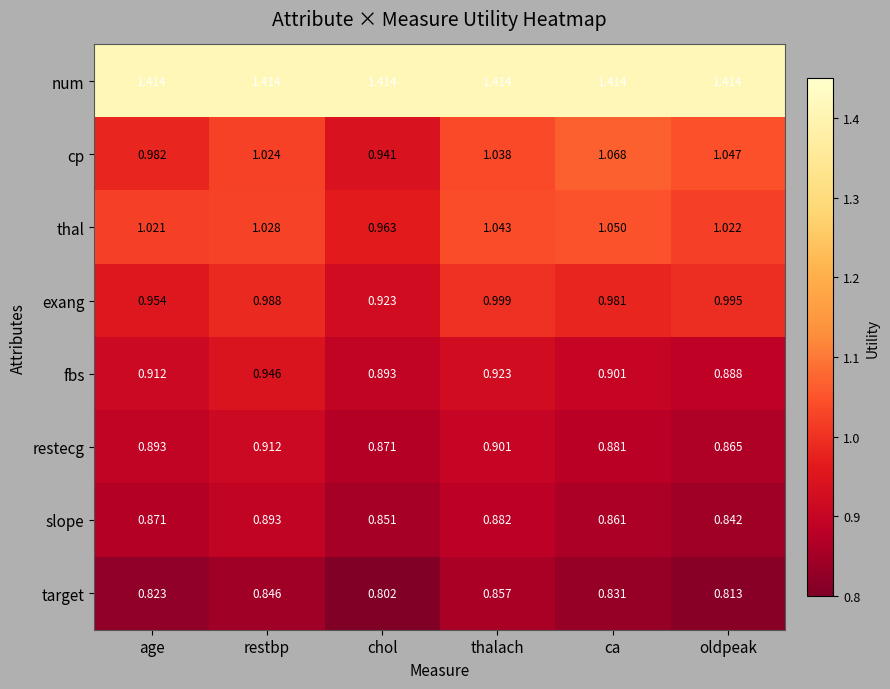

At which category does the chart reach its minimum across all series?

chol